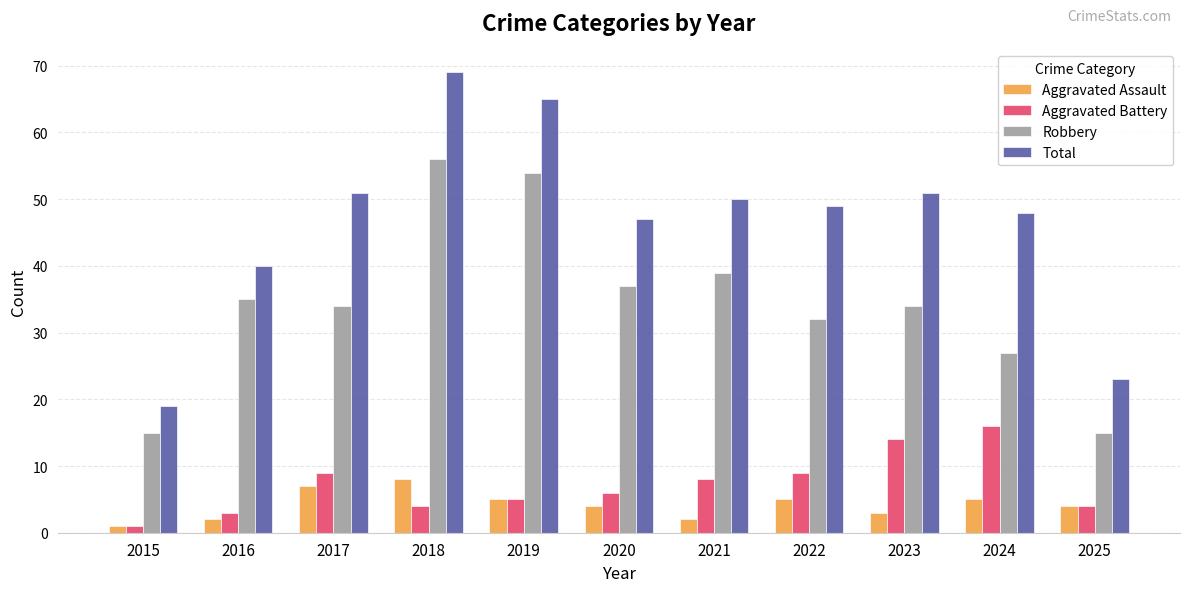

What are all the series names shown in the legend?

Aggravated Assault, Aggravated Battery, Robbery, Total